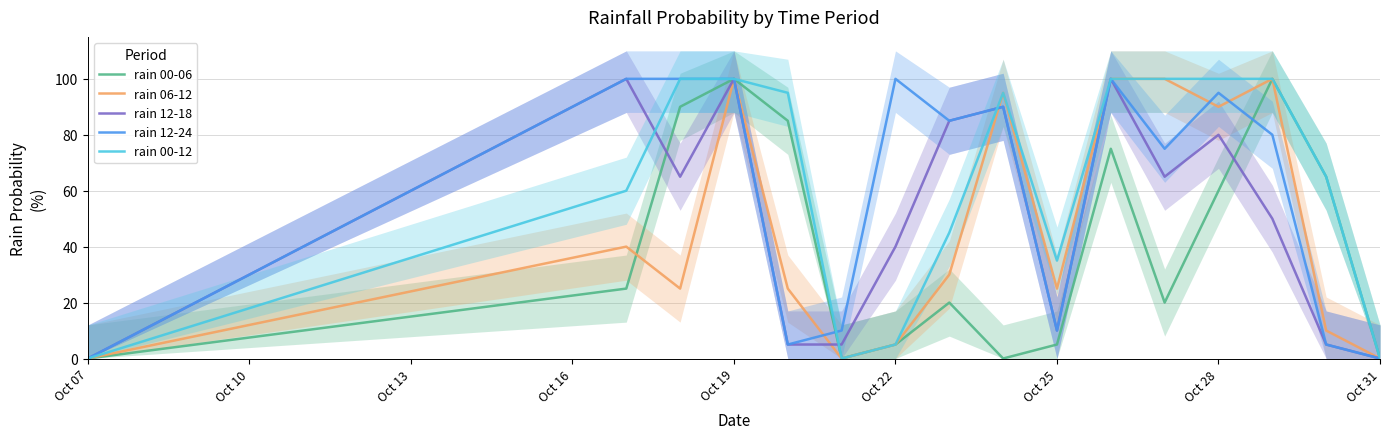

What is the maximum value for rain 12-24?

100